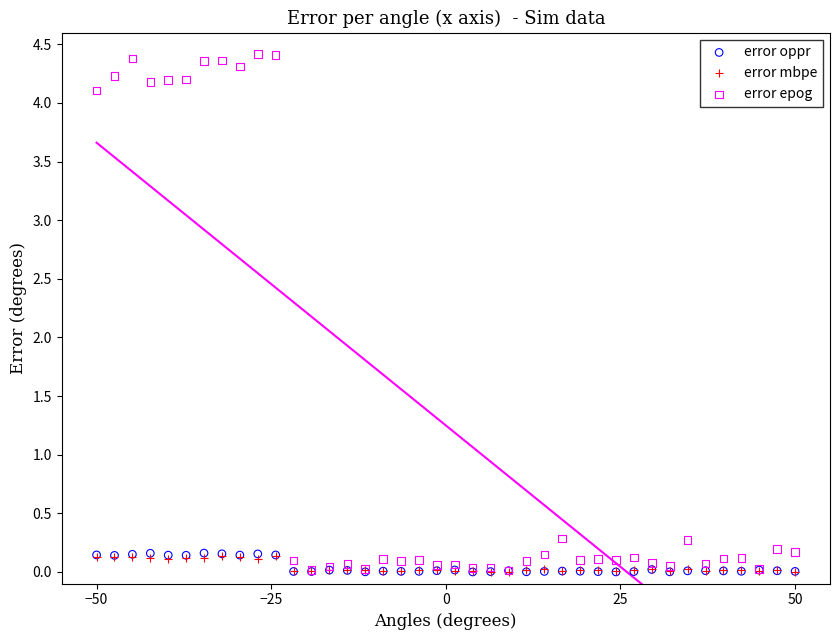

What are all the series names shown in the legend?

error oppr, error mbpe, error epog